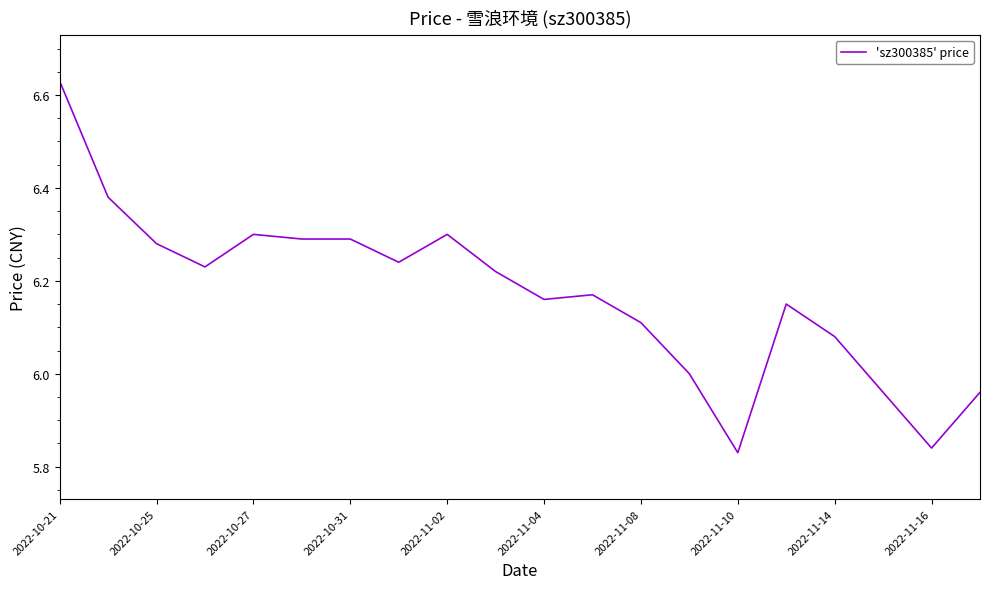

What is the difference between the maximum and minimum values?

0.8